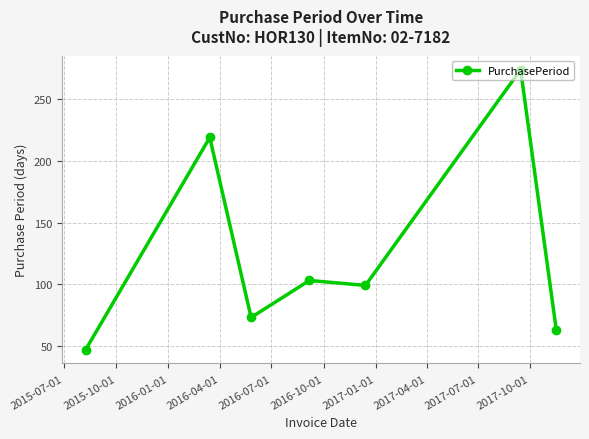

Reading left to right, what are all the values shown in this chart?

47	219	73	103	99	274	63